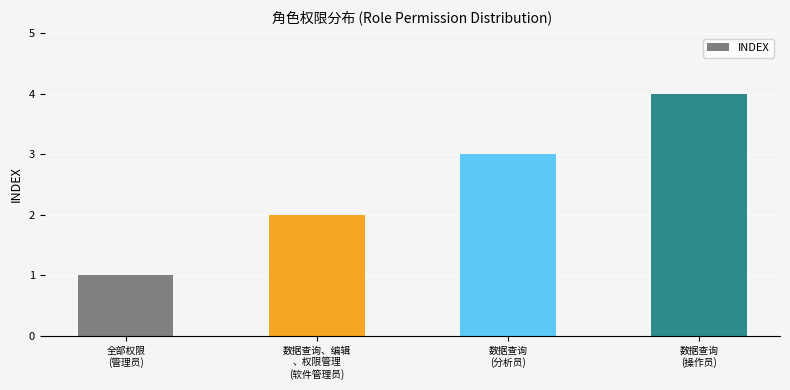

What is the label of the 1st bar from the right?

数据查询
(操作员)